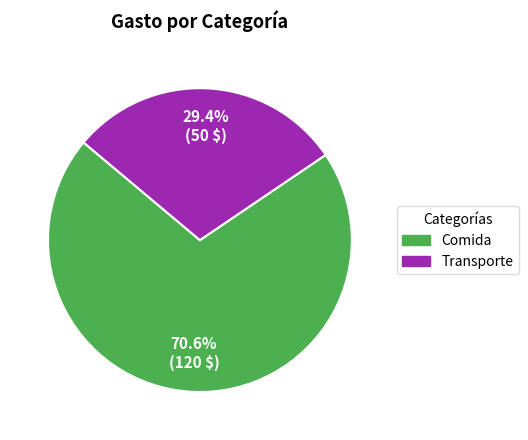

How many slices are in this pie chart?

2